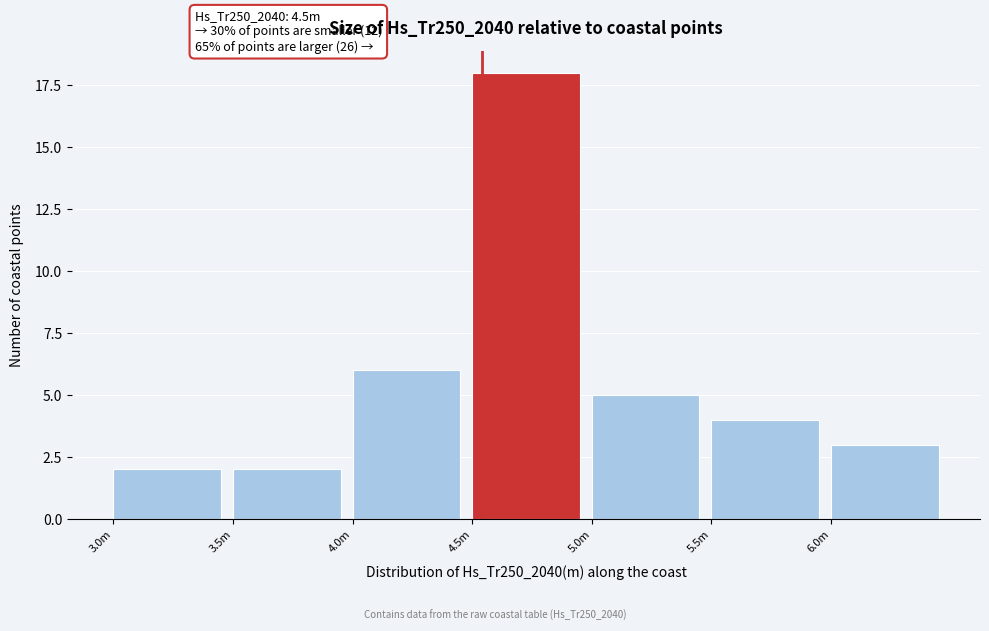

Reading right to left, list all the values displayed in this chart.

6.0m=3	5.5m=4	5.0m=5	4.5m=18	4.0m=6	3.5m=2	3.0m=2